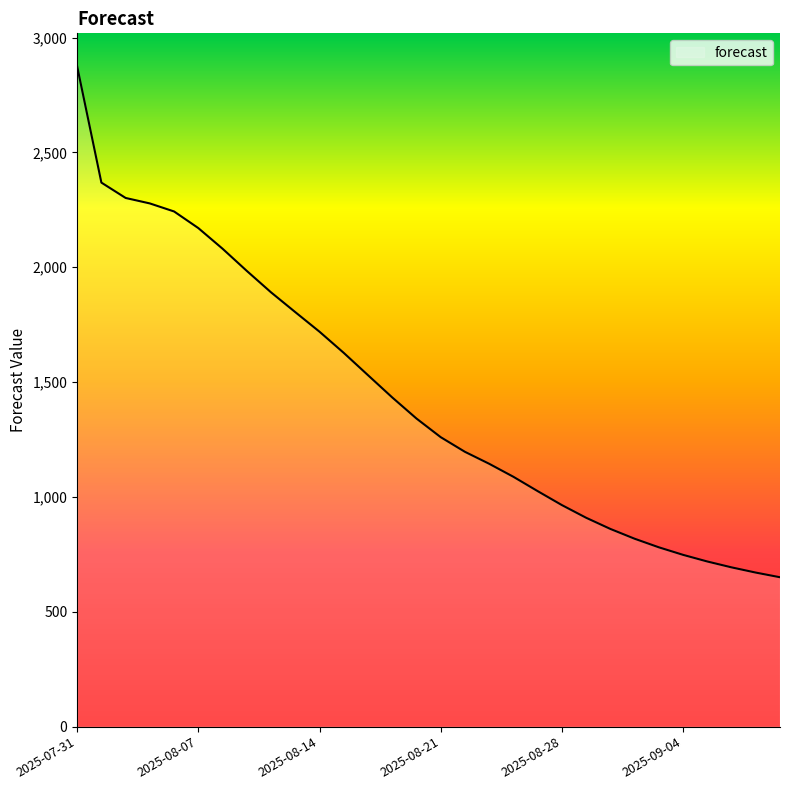

What is the smallest value displayed?

650.4